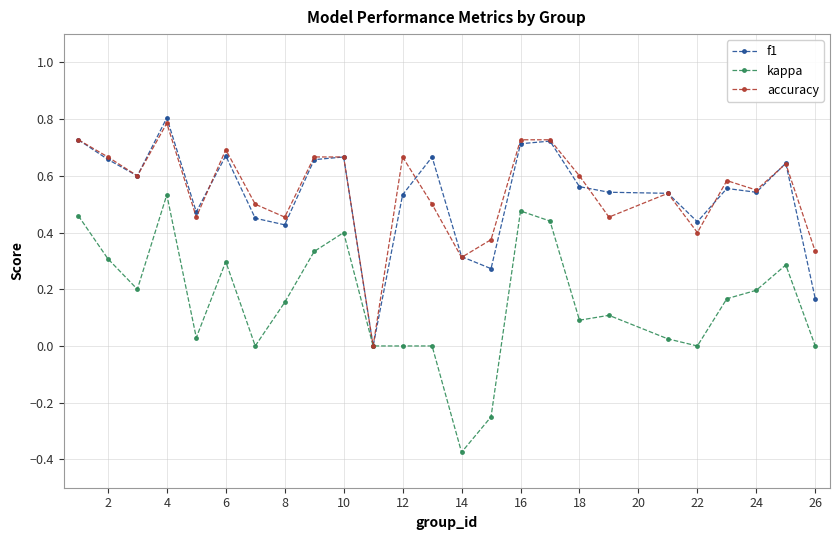

How many distinct data groups are displayed?

3